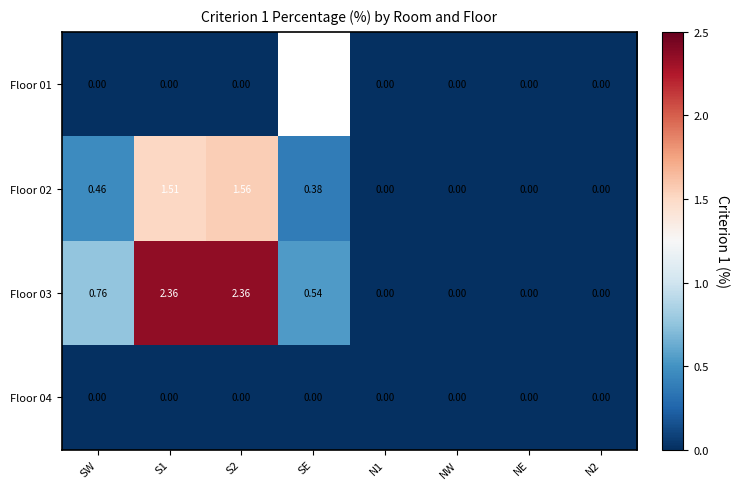

Is the value of Floor 02 at S2 greater than the value of Floor 04 at NE?

Yes